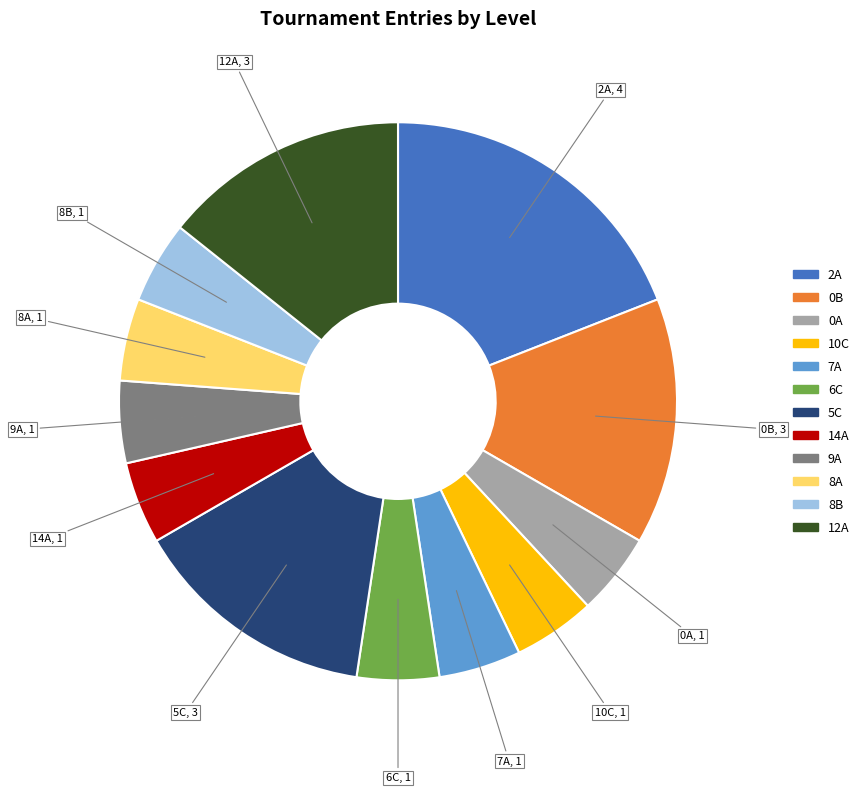

Is 7A the majority of the pie?

No